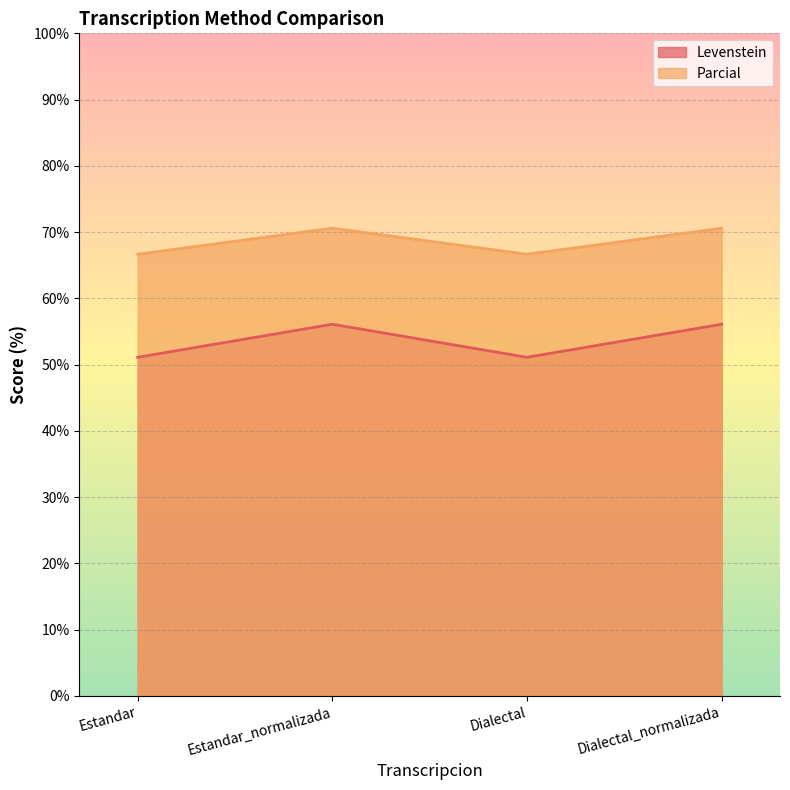

True or false: Levenstein has a value of 51.1 at Dialectal.

True